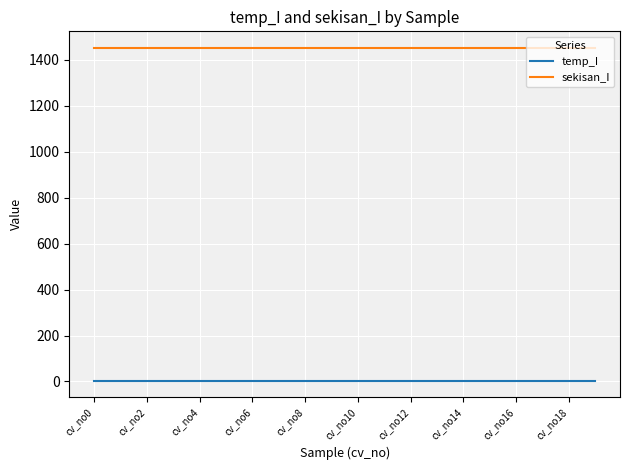

How many distinct data groups are displayed?

2